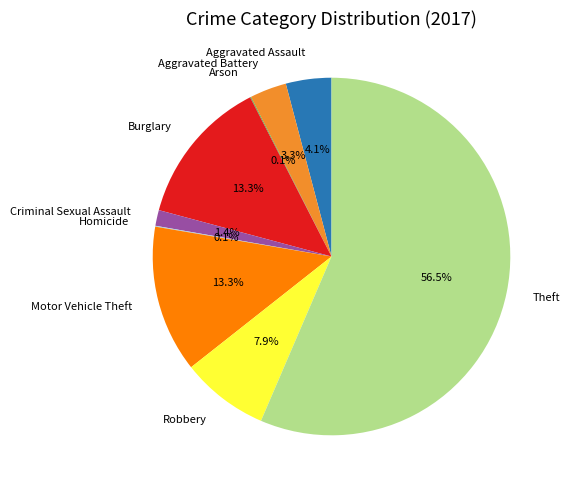

What is the largest slice in the pie chart?

Theft